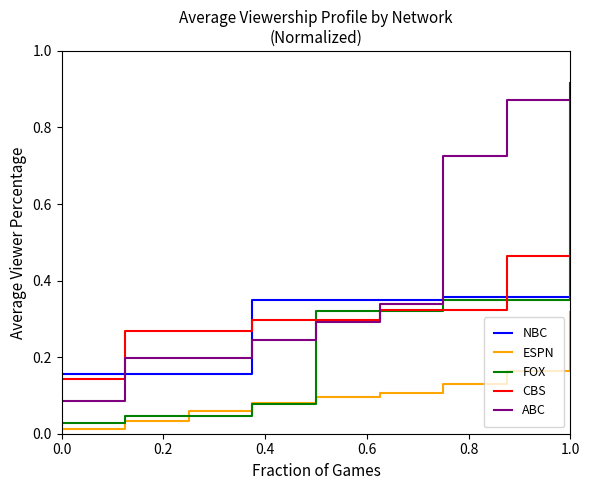

How many times do ABC and NBC cross each other?

3